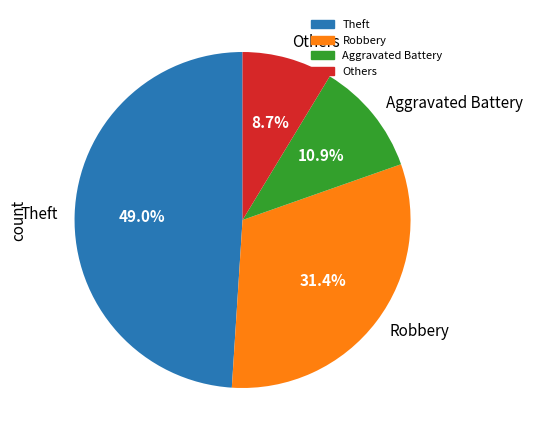

Is there any slice that represents more than half of the pie?

No